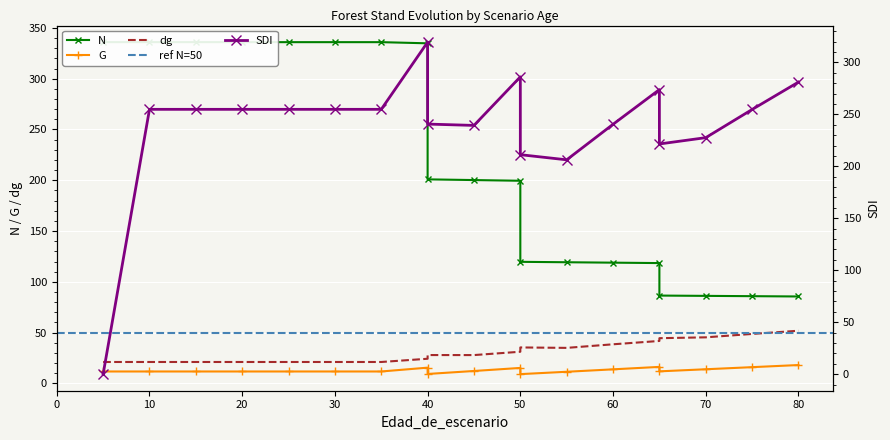

Which series changed the most between 25 and 45?

N